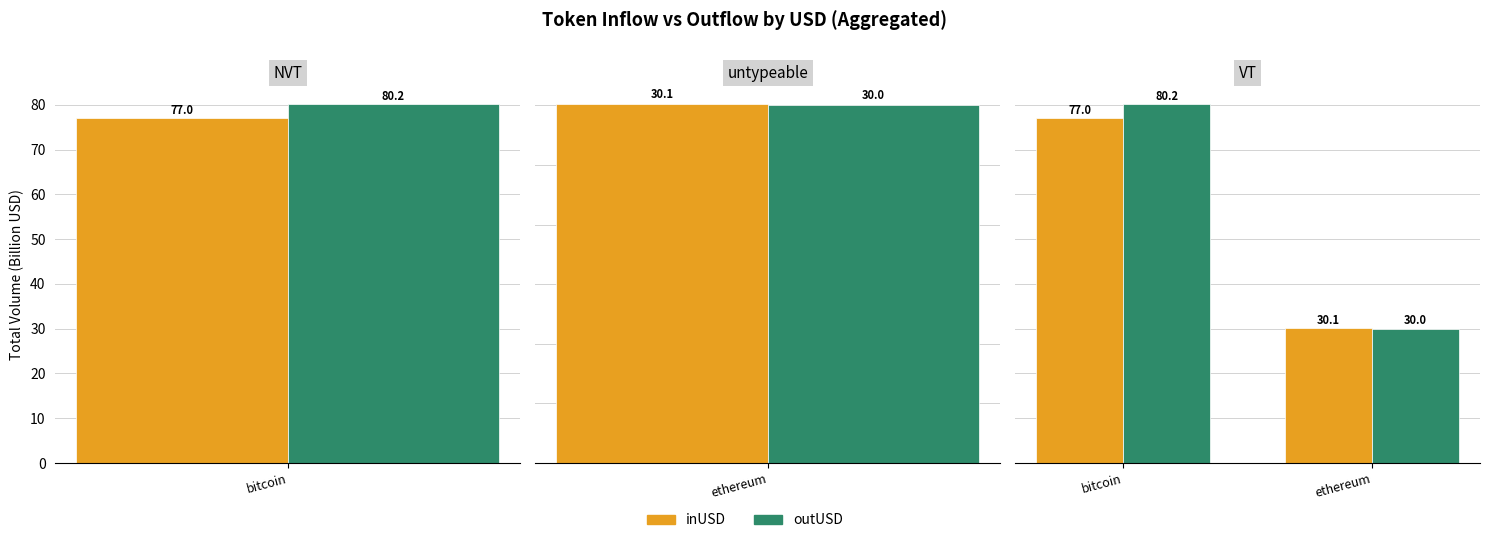

Where is inUSD nearest to the value 53?

ethereum